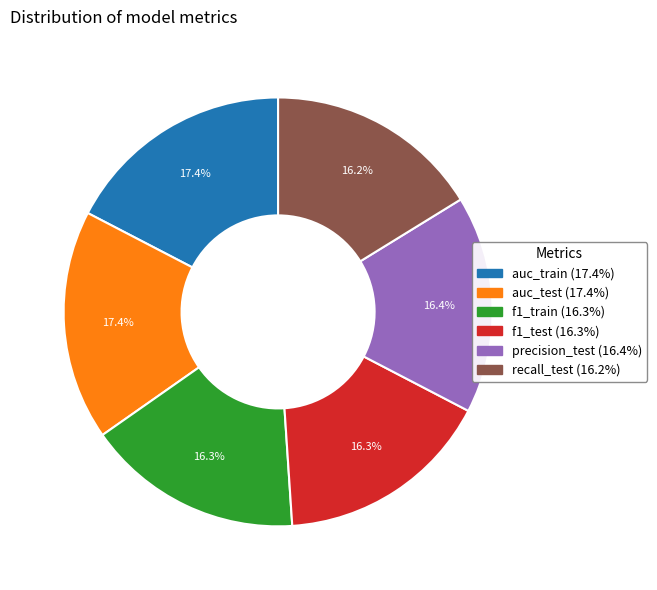

Count the number of slices in the pie.

6